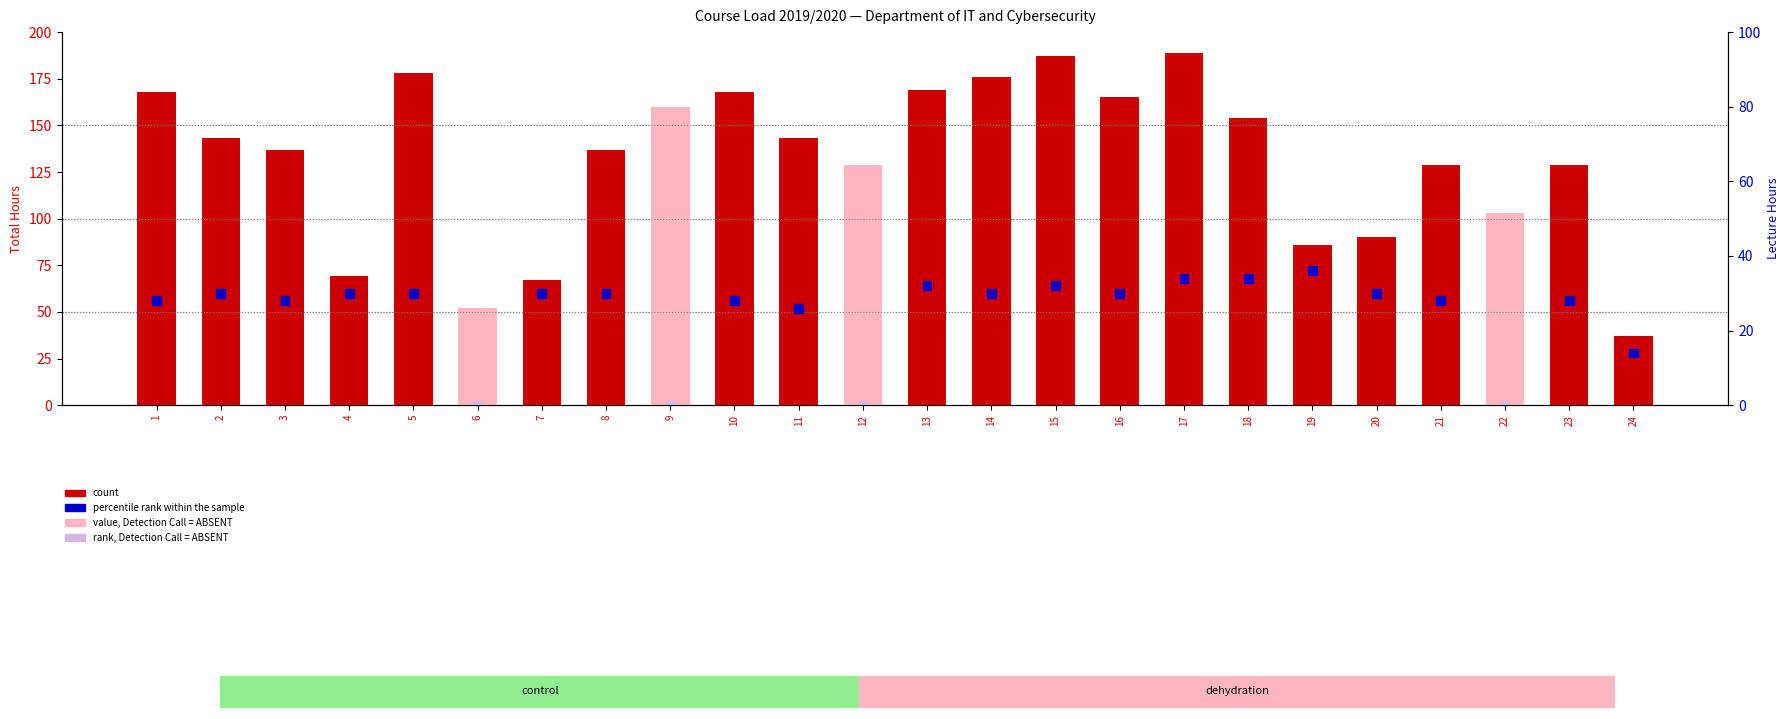

What is the total value across all series at 20?

120